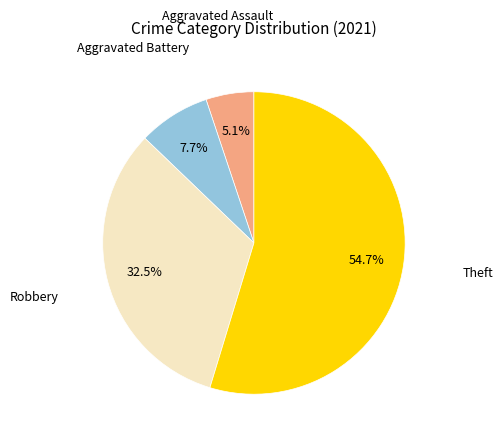

Does any single category account for the majority?

Yes